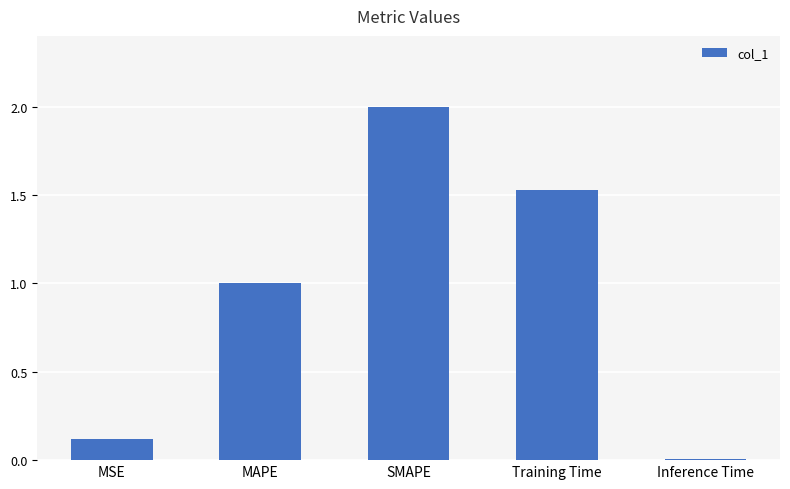

What value does the data have at MAPE?

1.0